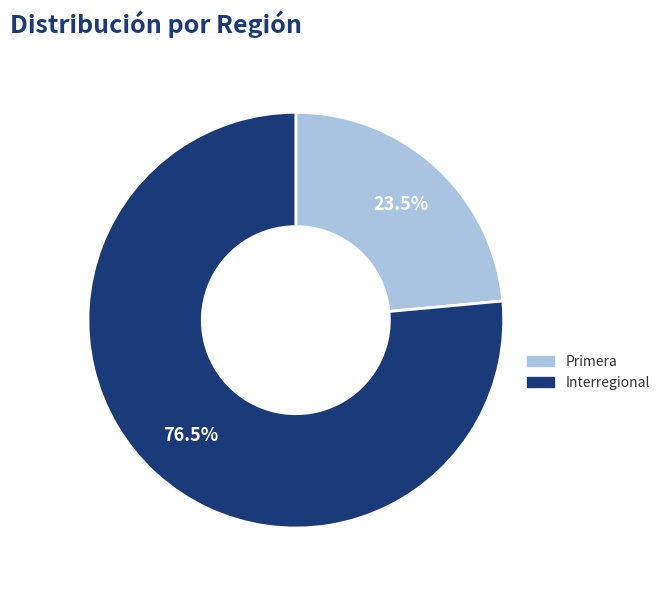

How much of the chart is everything except Primera?

76.5%